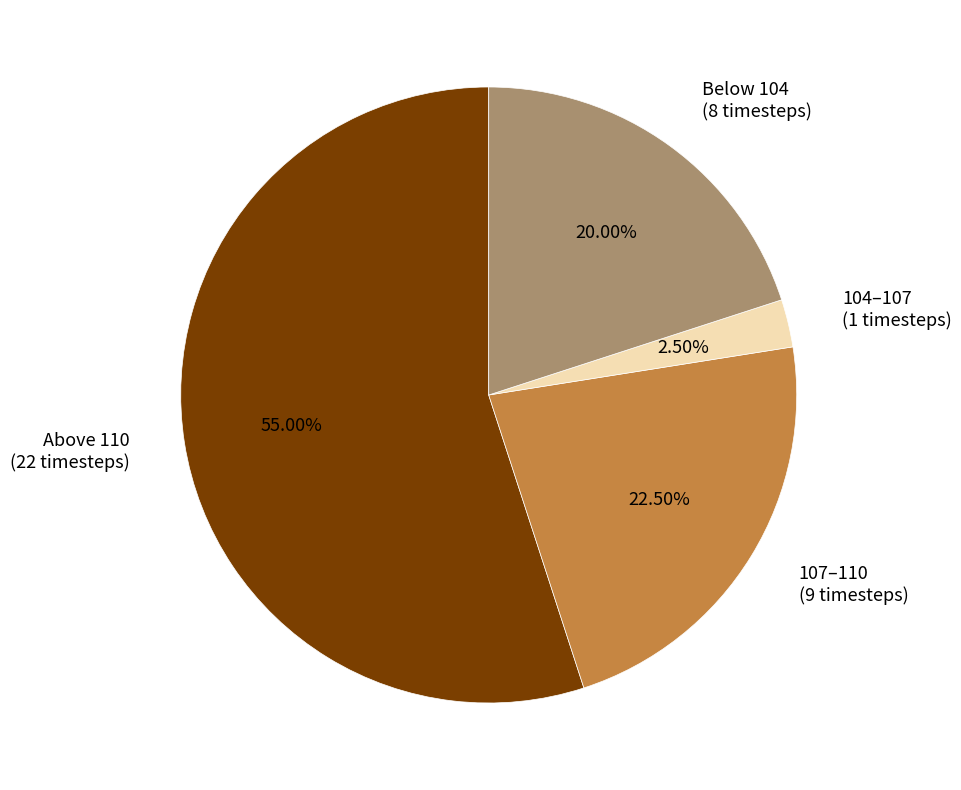

Count the number of slices in the pie.

4